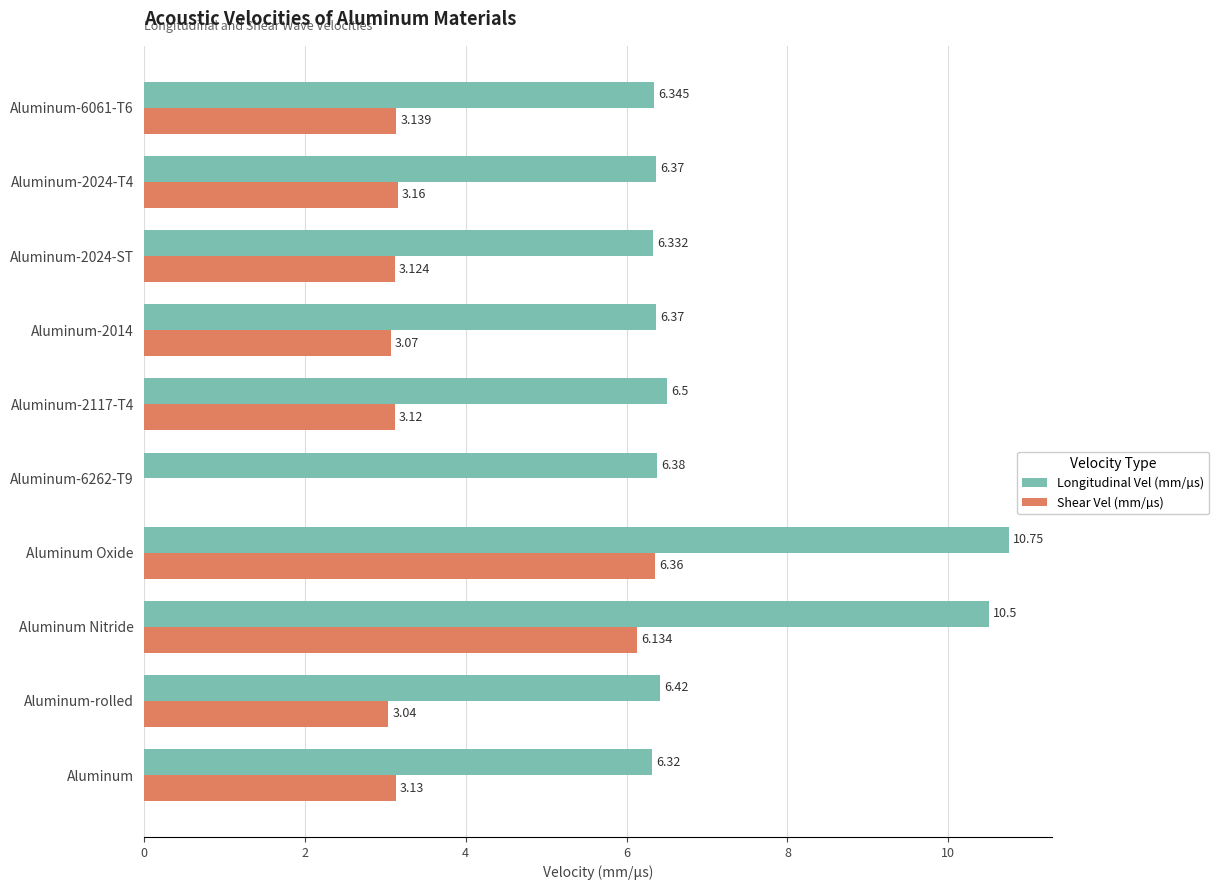

At which label is Shear Vel (mm/µs) closest to 3?

Aluminum-rolled